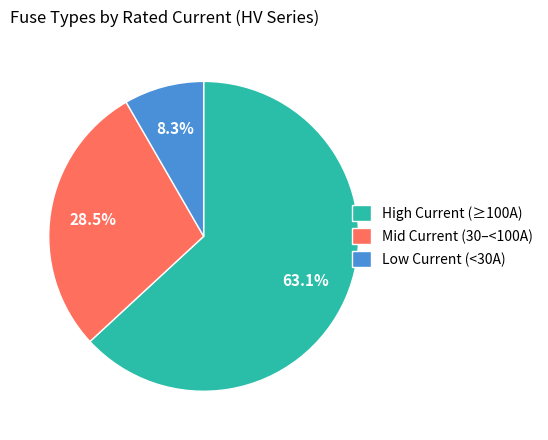

How many segments does this pie chart have?

3